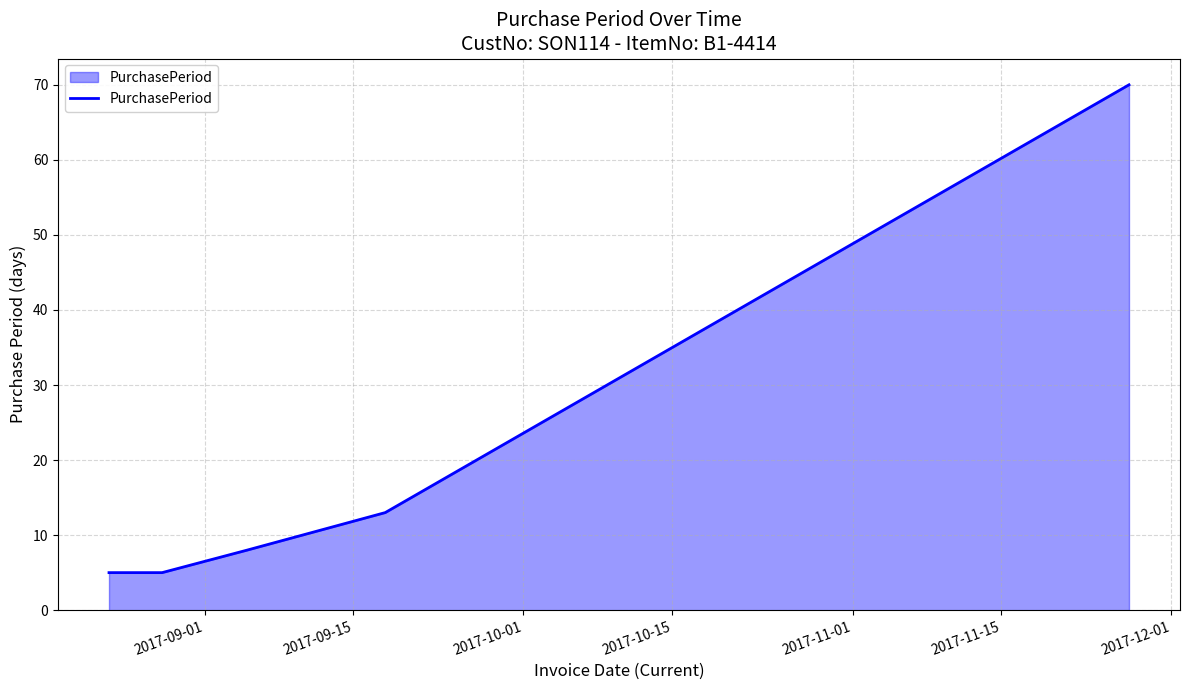

Does the chart display data point markers on the line(s)?

No